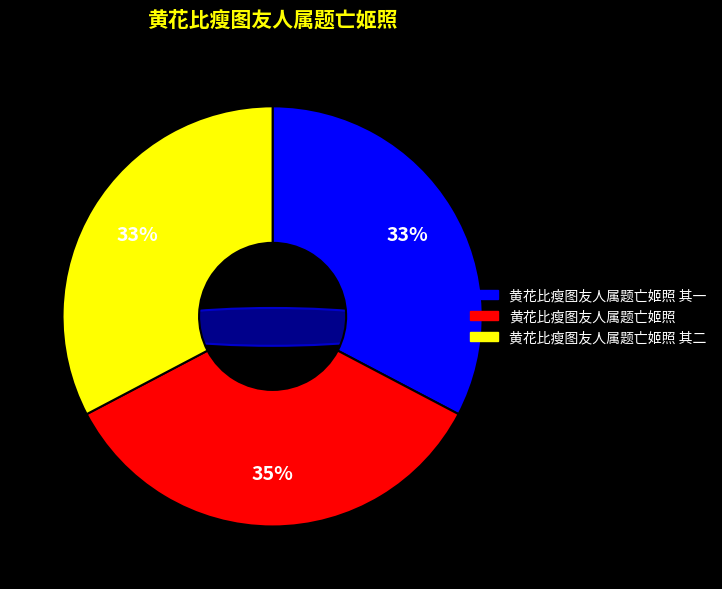

What percentage is the 黄花比瘦图友人属题亡姬照 其一 slice, to the nearest percent?

33%